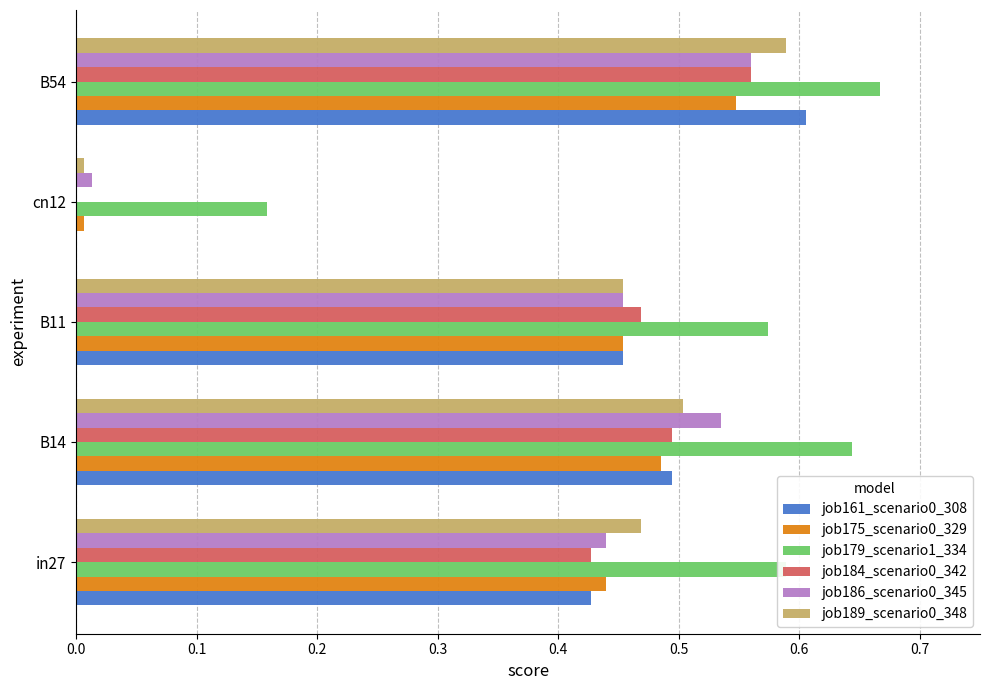

What is the sum of the job186_scenario0_345 values at B14 and B54?

1.1